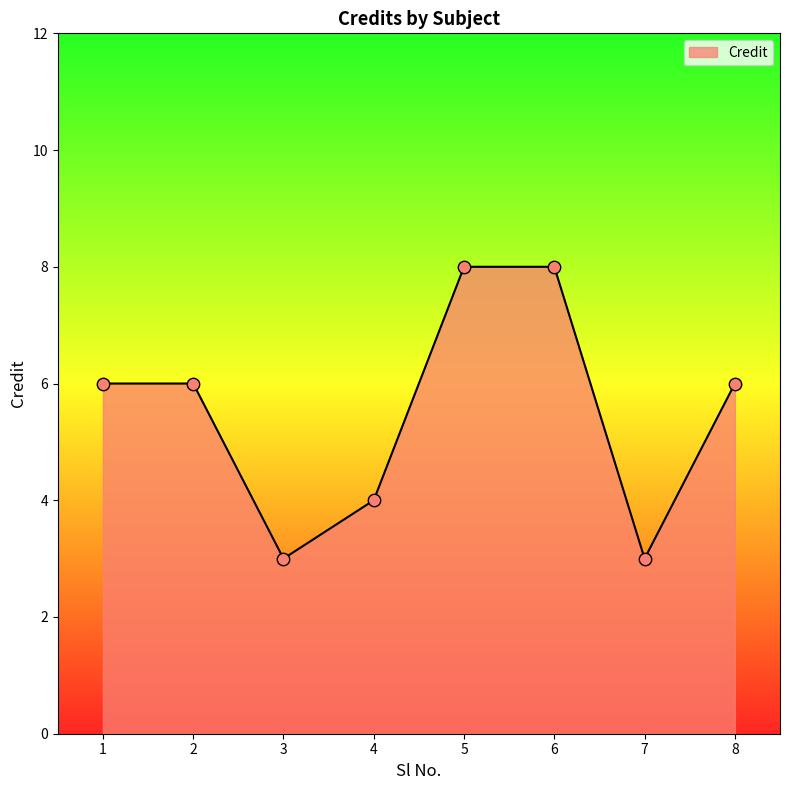

Between 7 and 4, which is larger?

4